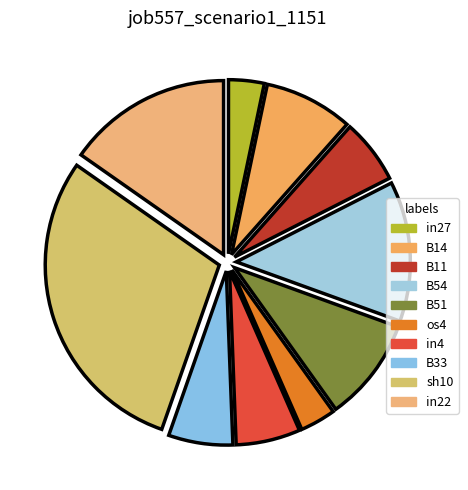

What is the largest slice in the pie chart?

sh10